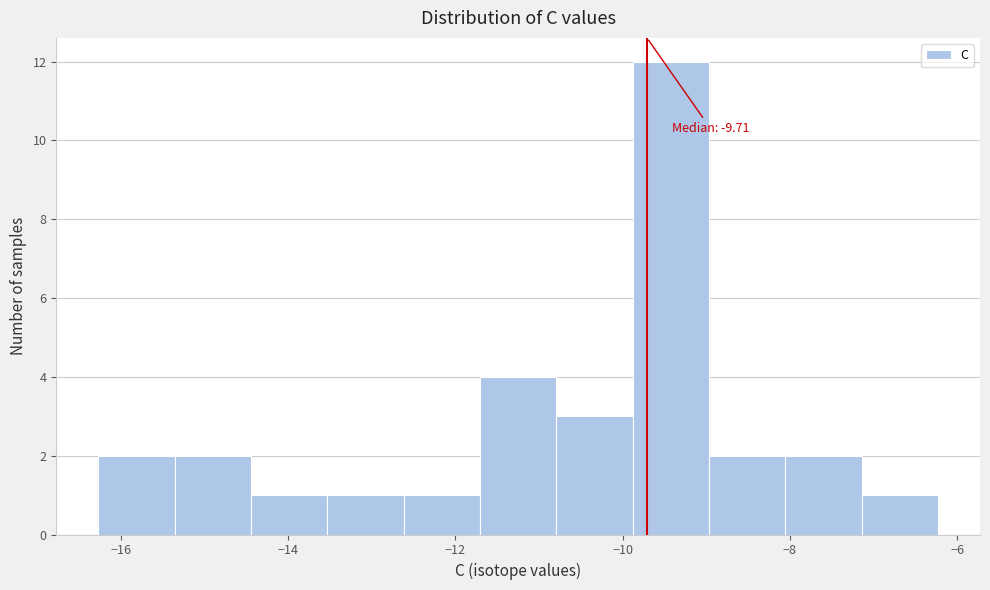

Over which range of the x-axis is the bar tallest?

-9.8 to -9.0